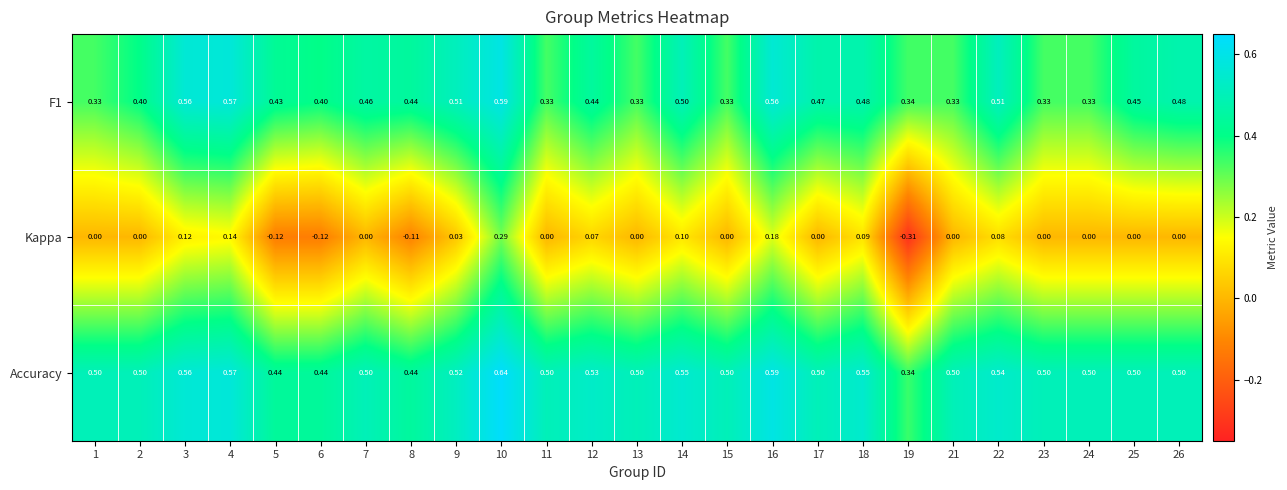

Which series has the largest range (max minus min)?

Kappa